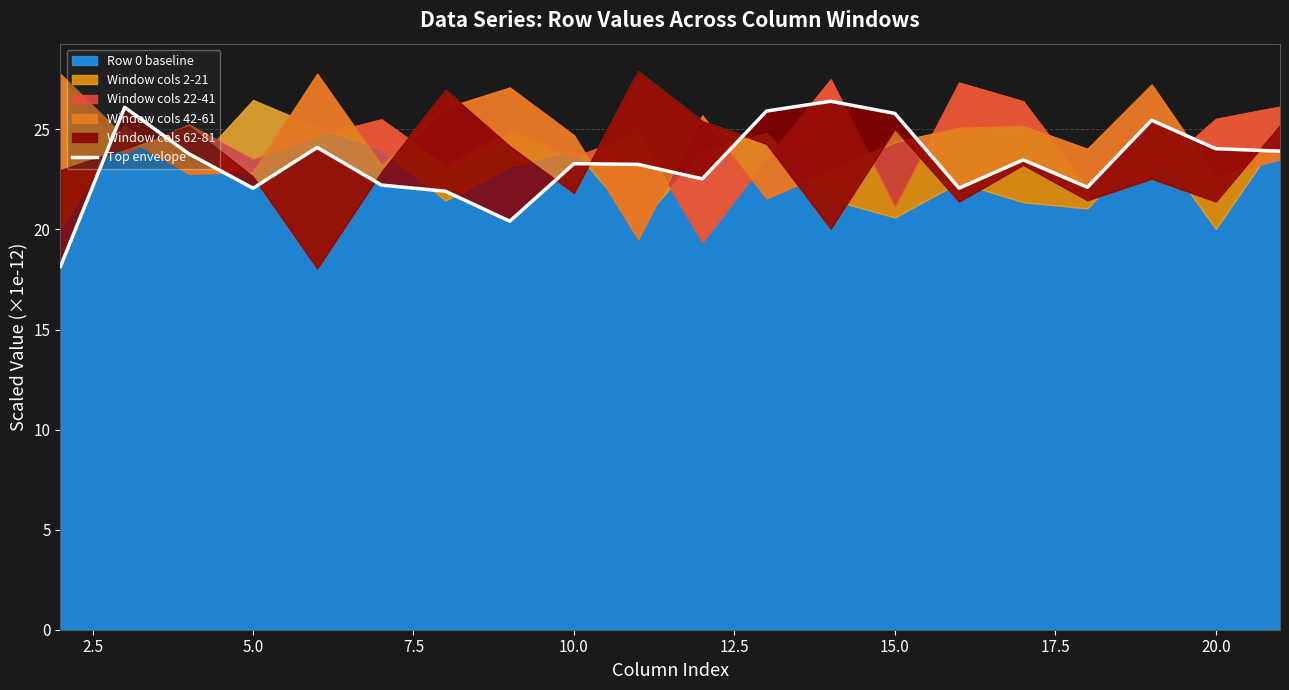

The value at 20.0 is 40.9. True or false?

False